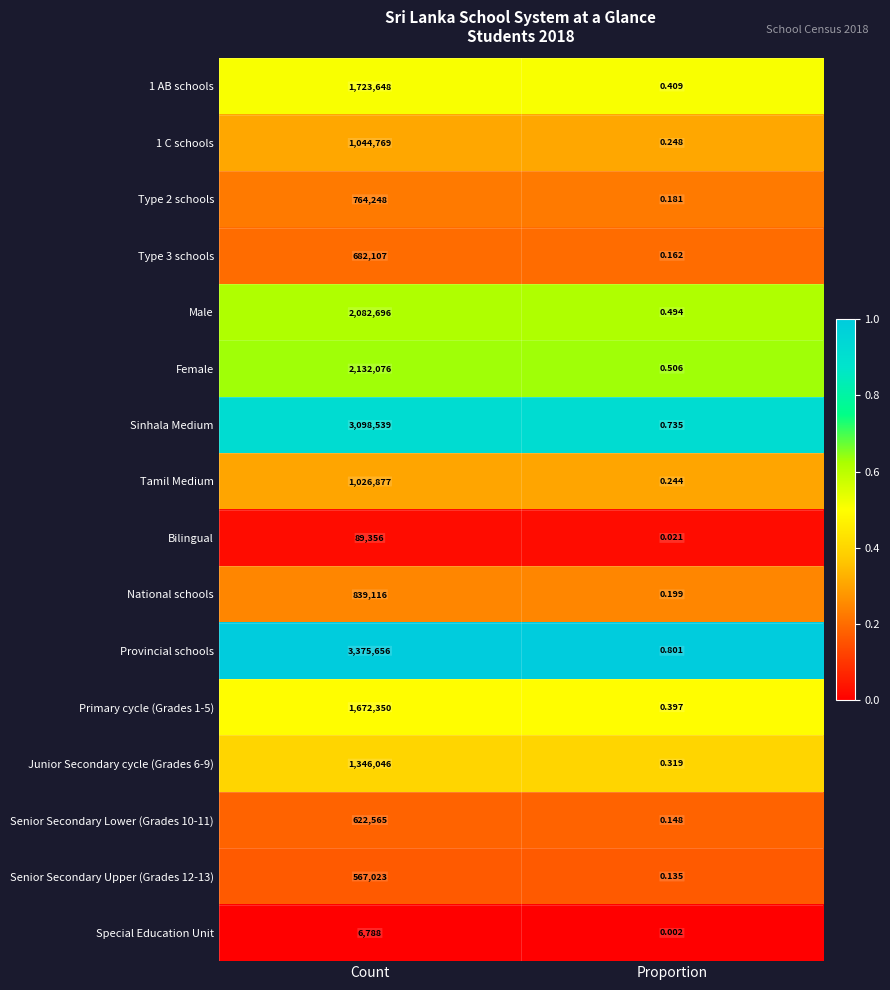

At which category does the chart reach its minimum across all series?

Proportion